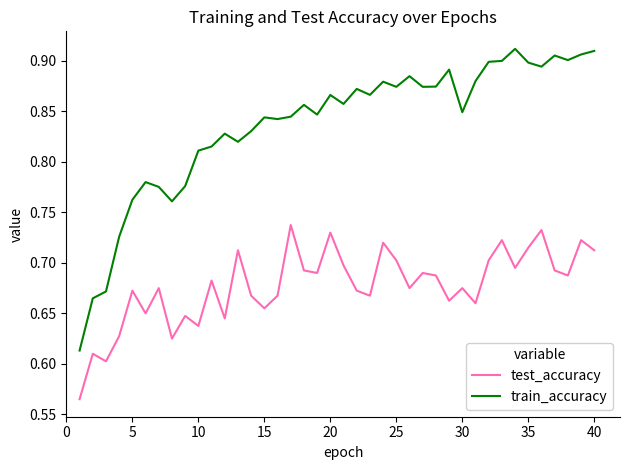

Which series has the widest spread of values?

train_accuracy